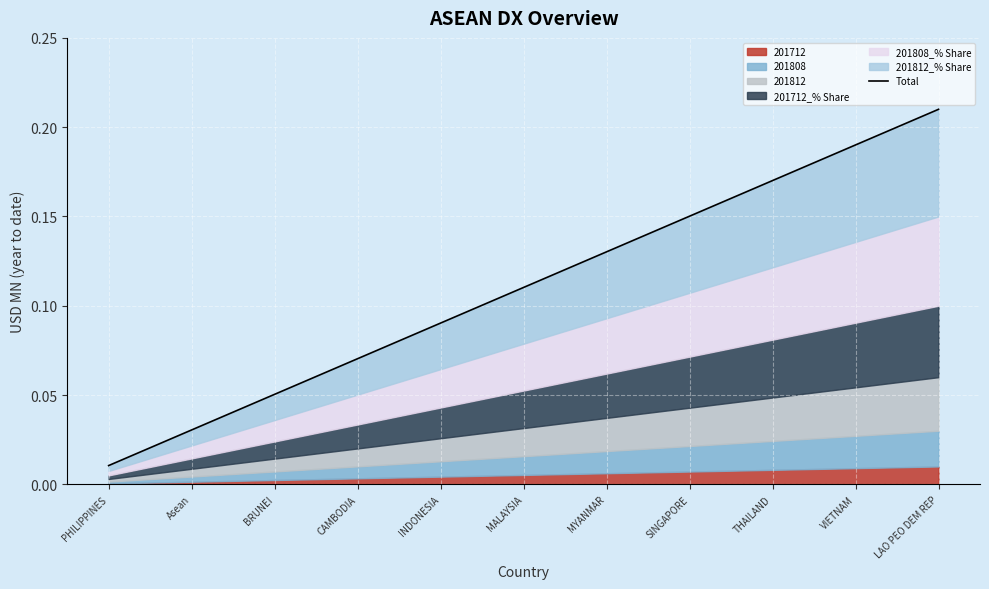

What is the label of the 11th point from the left?

LAO PEO DEM REP